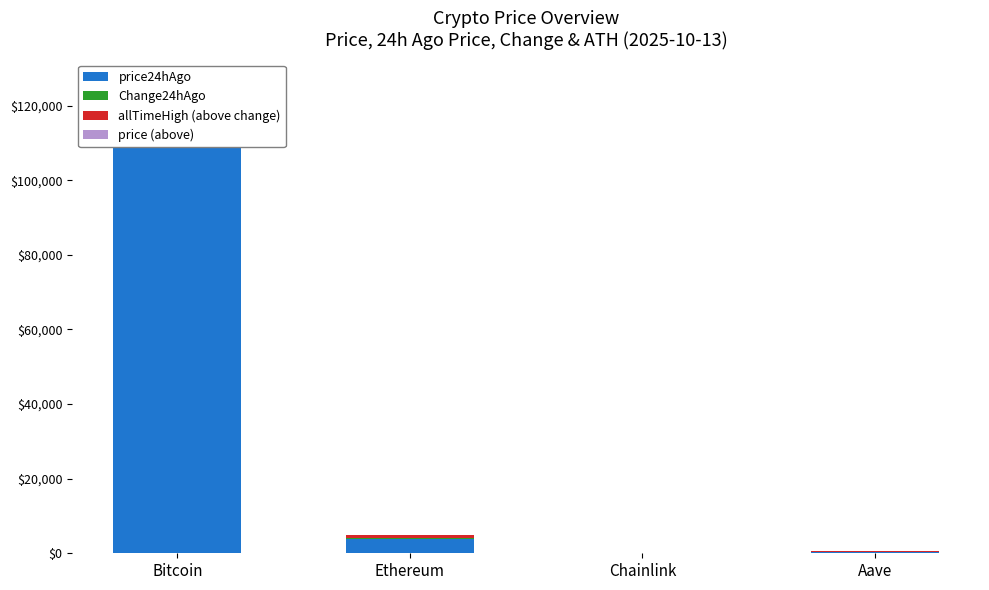

Count the number of categories in the chart.

4